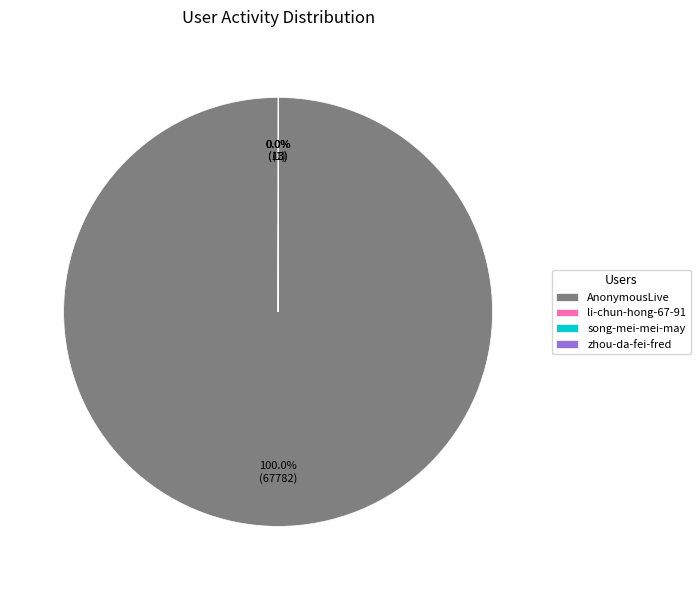

Which category has the biggest portion of the pie?

AnonymousLive